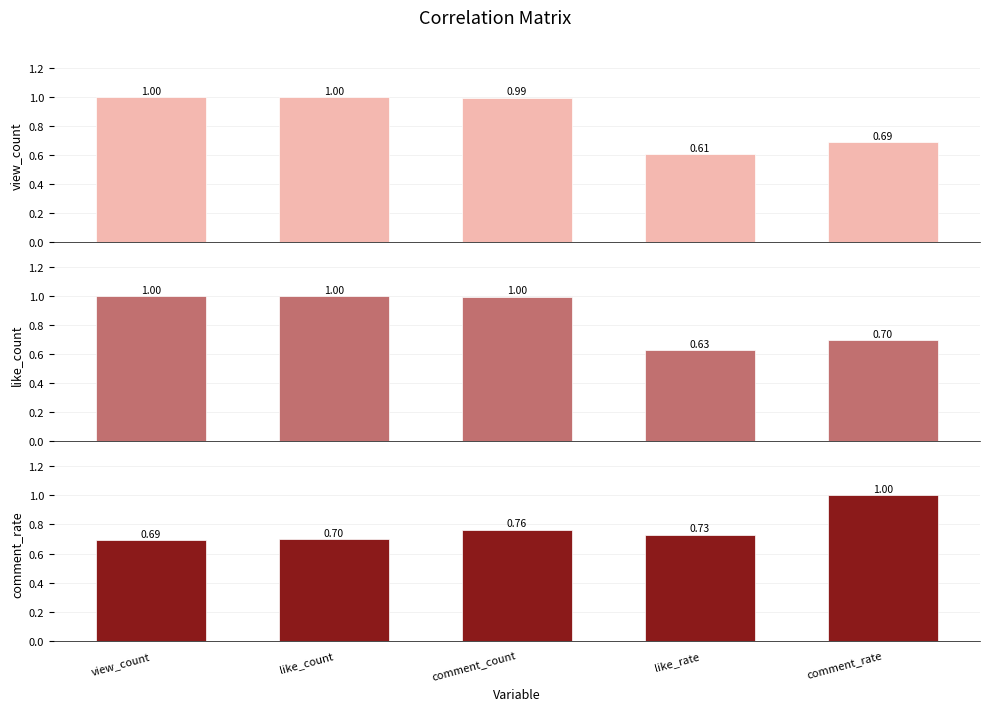

List the labels in order of view_count value, largest first.

view_count, like_count, comment_count, comment_rate, like_rate